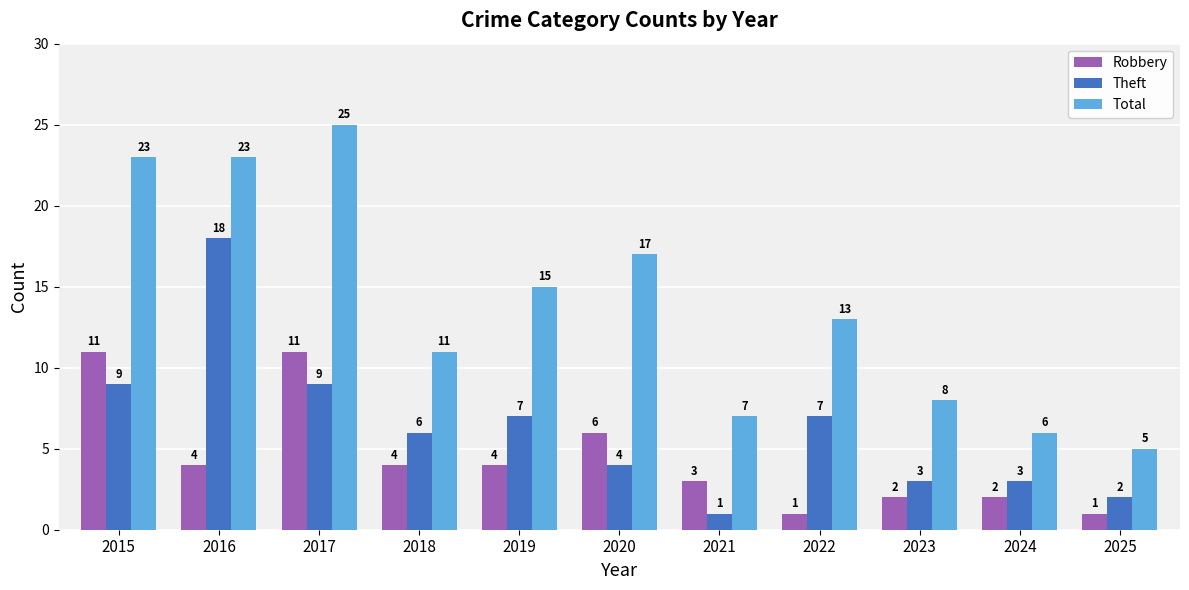

Reading right to left, list all the values displayed in this chart.

Robbery: 2025=1	2024=2	2023=2	2022=1	2021=3	2020=6	2019=4	2018=4	2017=11	2016=4	2015=11
Theft: 2025=2	2024=3	2023=3	2022=7	2021=1	2020=4	2019=7	2018=6	2017=9	2016=18	2015=9
Total: 2025=5	2024=6	2023=8	2022=13	2021=7	2020=17	2019=15	2018=11	2017=25	2016=23	2015=23